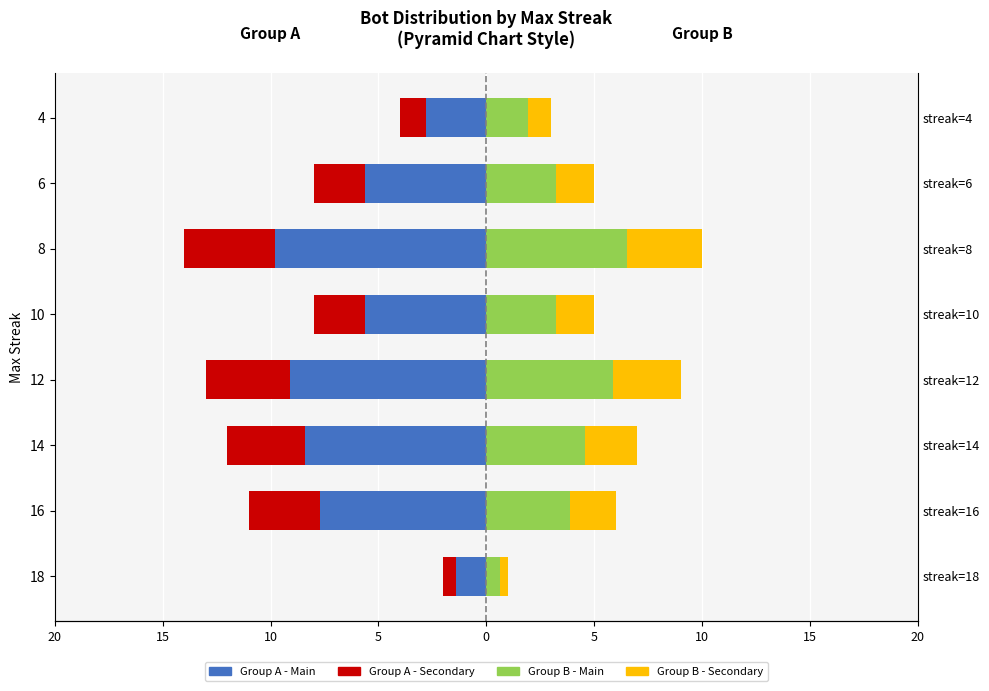

At 10, list the series in order from smallest to largest.

Group A - Main, Group A - Secondary, Group B - Secondary, Group B - Main